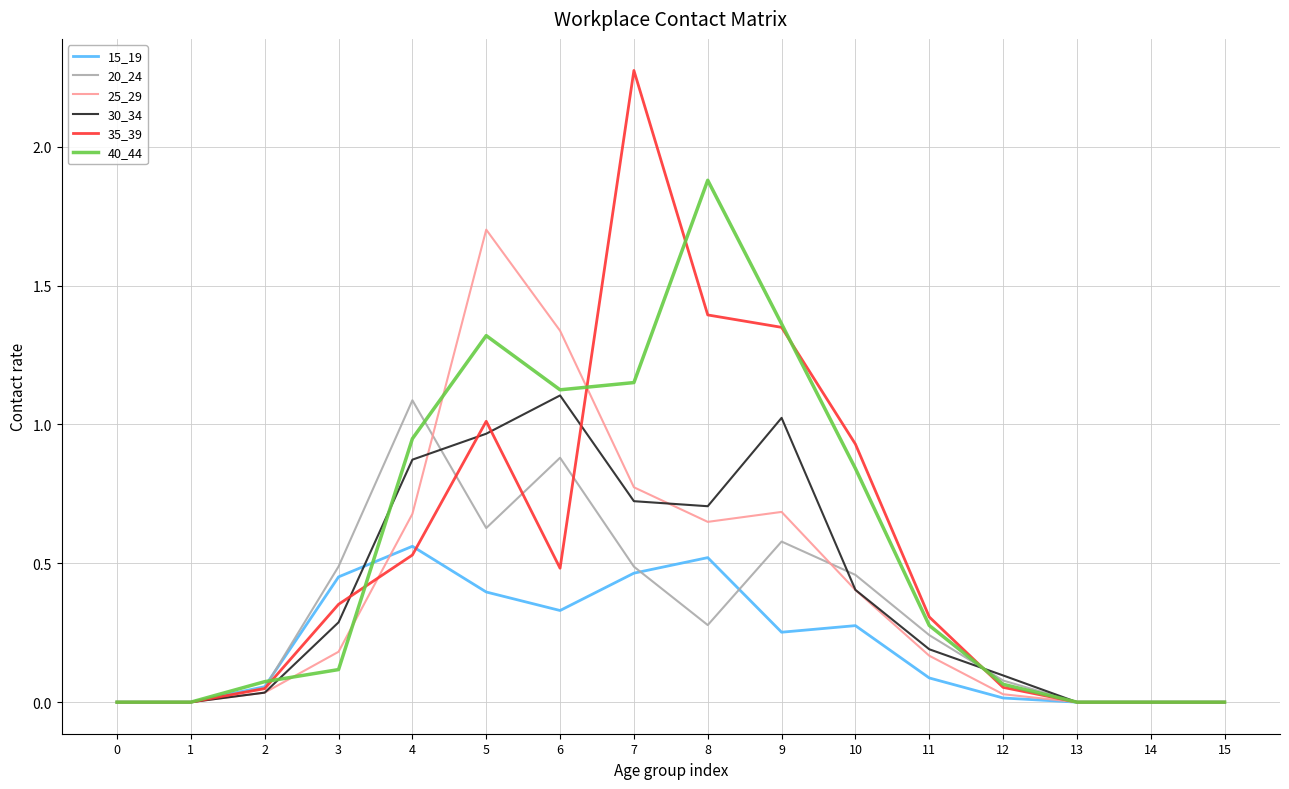

What is the total value across all series at 4?

4.7